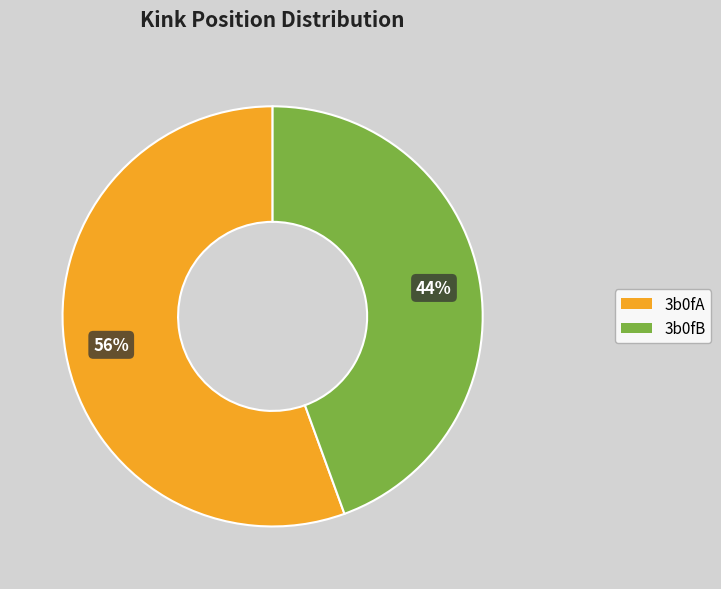

How many slices are in this pie chart?

2